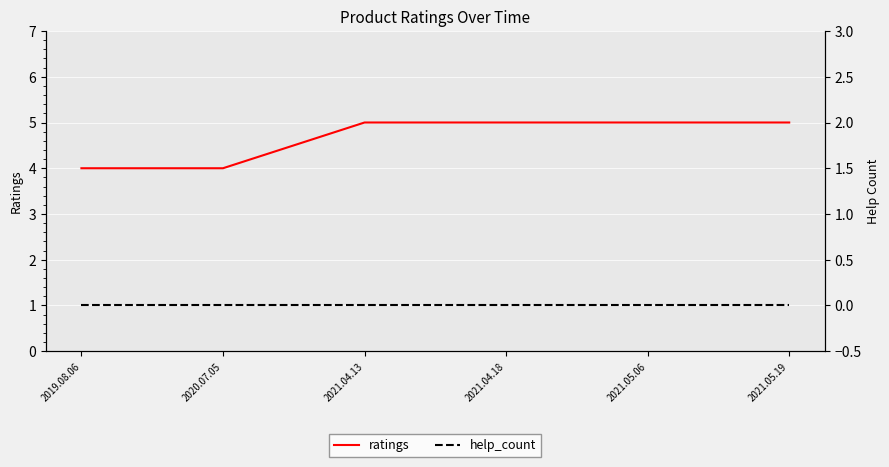

List the labels in order of ratings value, smallest first.

2019.08.06, 2020.07.05, 2021.04.13, 2021.04.18, 2021.05.06, 2021.05.19